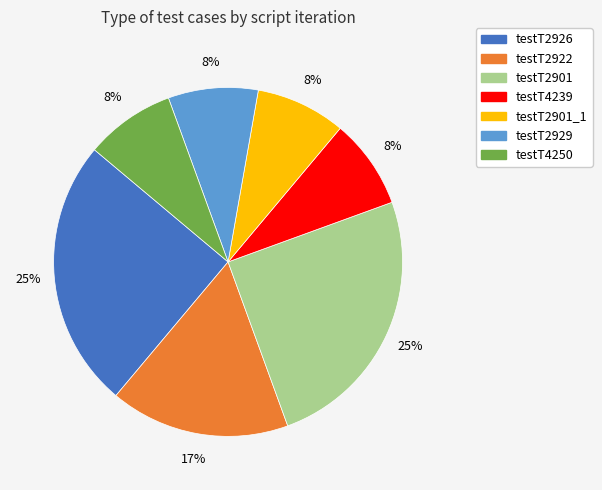

Do testT2926 and testT2929 together represent more than half of the pie?

No